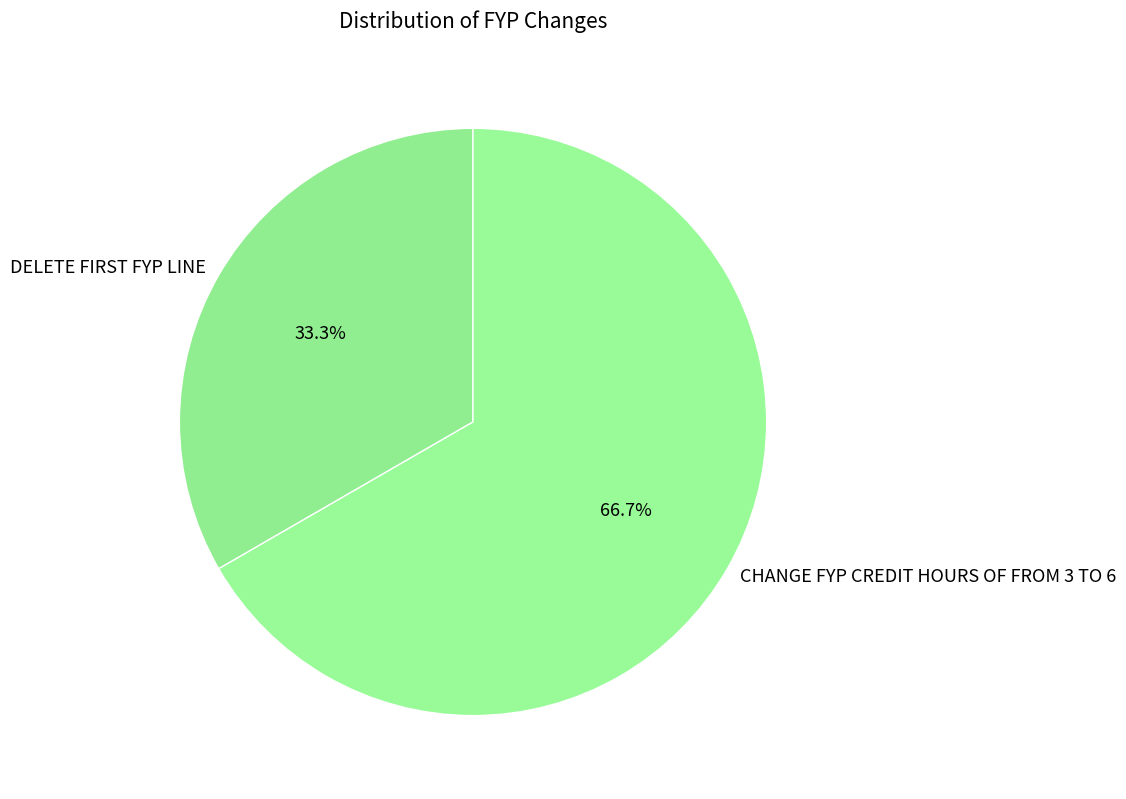

Which slice is the largest?

CHANGE FYP CREDIT HOURS OF FROM 3 TO 6